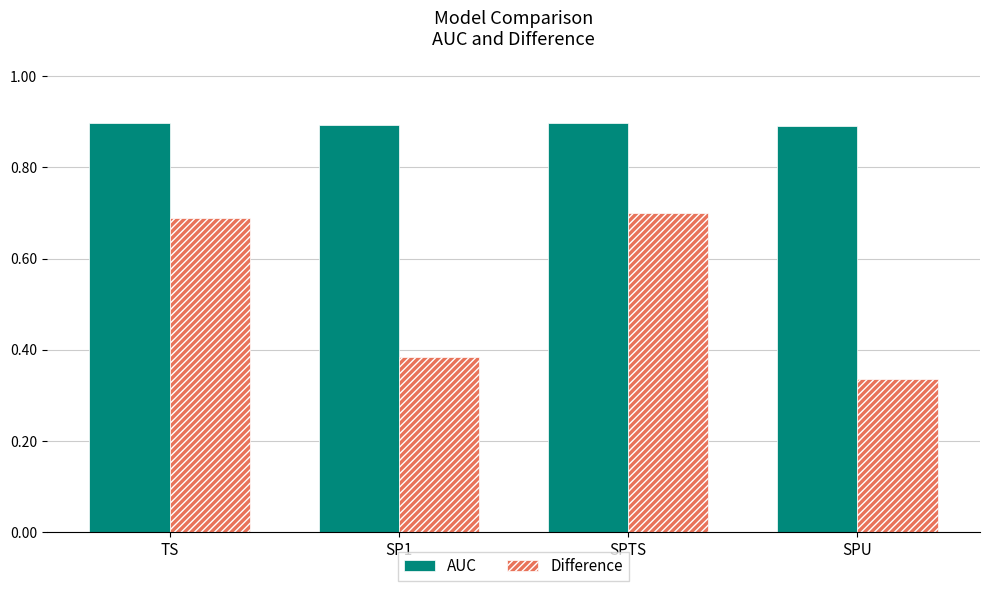

What is the sum of all Difference values?

2.1